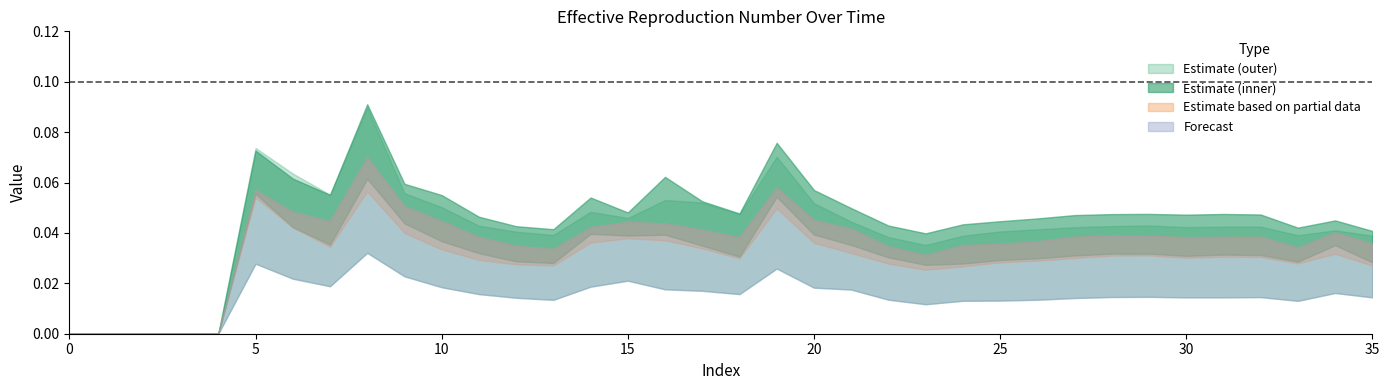

Reading right to left, what are all the values shown in this chart?

col_20: 35=0.0	34=0.0	33=0.0	32=0.0	31=0.0	30=0.0	29=0.0	28=0.0	27=0.0	26=0.0	25=0.0	24=0.0	23=0.0	22=0.0	21=0.0	20=0.0	19=0.0	18=0.0	17=0.0	16=0.0	15=0.0	14=0.0	13=0.0	12=0.0	11=0.0	10=0.0	9=0.0	8=0.0	7=0.0	6=0.0	5=0.0	4=0.0	3=0.0	2=0.0	1=0.0	0=0.0
col_21: 35=0.0	34=0.0	33=0.0	32=0.0	31=0.0	30=0.0	29=0.0	28=0.0	27=0.0	26=0.0	25=0.0	24=0.0	23=0.0	22=0.0	21=0.0	20=0.0	19=0.1	18=0.0	17=0.0	16=0.0	15=0.0	14=0.0	13=0.0	12=0.0	11=0.0	10=0.0	9=0.1	8=0.1	7=0.0	6=0.0	5=0.1	4=0.0	3=0.0	2=0.0	1=0.0	0=0.0
col_22: 35=0.0	34=0.0	33=0.0	32=0.0	31=0.0	30=0.0	29=0.0	28=0.0	27=0.0	26=0.0	25=0.0	24=0.0	23=0.0	22=0.0	21=0.0	20=0.0	19=0.1	18=0.0	17=0.0	16=0.0	15=0.0	14=0.0	13=0.0	12=0.0	11=0.0	10=0.0	9=0.0	8=0.1	7=0.0	6=0.0	5=0.1	4=0.0	3=0.0	2=0.0	1=0.0	0=0.0
col_23: 35=0.0	34=0.0	33=0.0	32=0.0	31=0.0	30=0.0	29=0.0	28=0.0	27=0.0	26=0.0	25=0.0	24=0.0	23=0.0	22=0.0	21=0.0	20=0.1	19=0.1	18=0.0	17=0.1	16=0.1	15=0.0	14=0.1	13=0.0	12=0.0	11=0.0	10=0.1	9=0.1	8=0.1	7=0.1	6=0.1	5=0.1	4=0.0	3=0.0	2=0.0	1=0.0	0=0.0
col_24: 35=0.0	34=0.0	33=0.0	32=0.0	31=0.0	30=0.0	29=0.0	28=0.0	27=0.0	26=0.0	25=0.0	24=0.0	23=0.0	22=0.0	21=0.0	20=0.0	19=0.0	18=0.0	17=0.0	16=0.0	15=0.0	14=0.0	13=0.0	12=0.0	11=0.0	10=0.0	9=0.0	8=0.1	7=0.0	6=0.0	5=0.1	4=0.0	3=0.0	2=0.0	1=0.0	0=0.0
col_25: 35=0.0	34=0.0	33=0.0	32=0.0	31=0.0	30=0.0	29=0.0	28=0.0	27=0.0	26=0.0	25=0.0	24=0.0	23=0.0	22=0.0	21=0.0	20=0.1	19=0.1	18=0.0	17=0.1	16=0.1	15=0.0	14=0.0	13=0.0	12=0.0	11=0.0	10=0.1	9=0.1	8=0.1	7=0.1	6=0.1	5=0.1	4=0.0	3=0.0	2=0.0	1=0.0	0=0.0